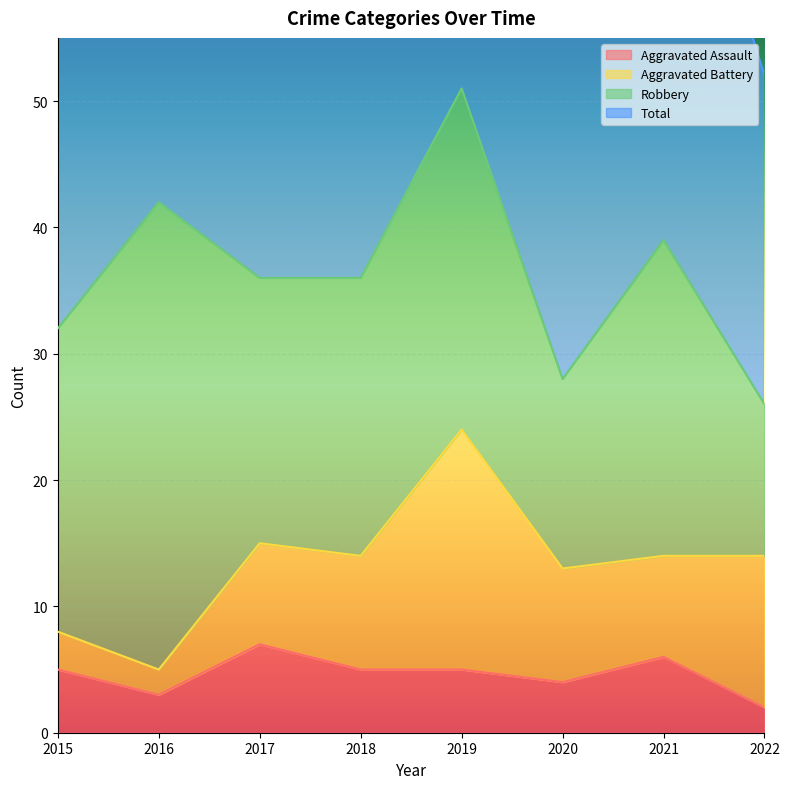

True or false: Aggravated Assault and Total intersect in this chart.

False